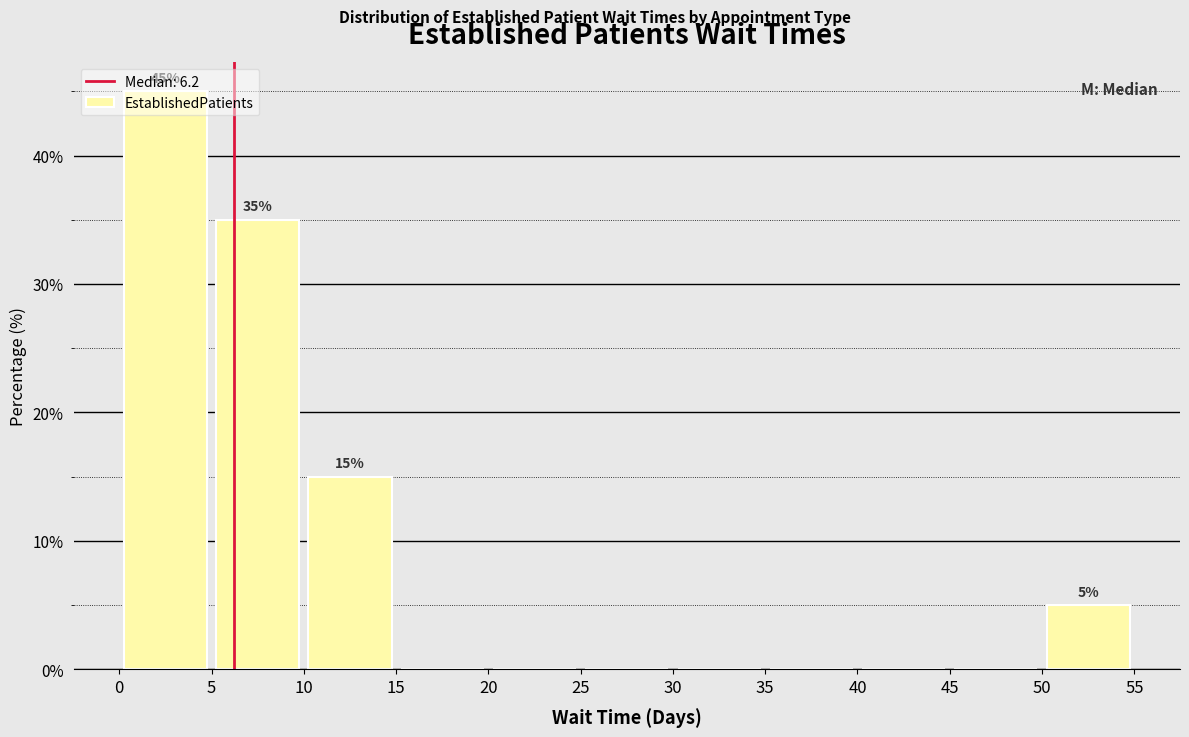

Over which range of the x-axis is the bar tallest?

0 to 5